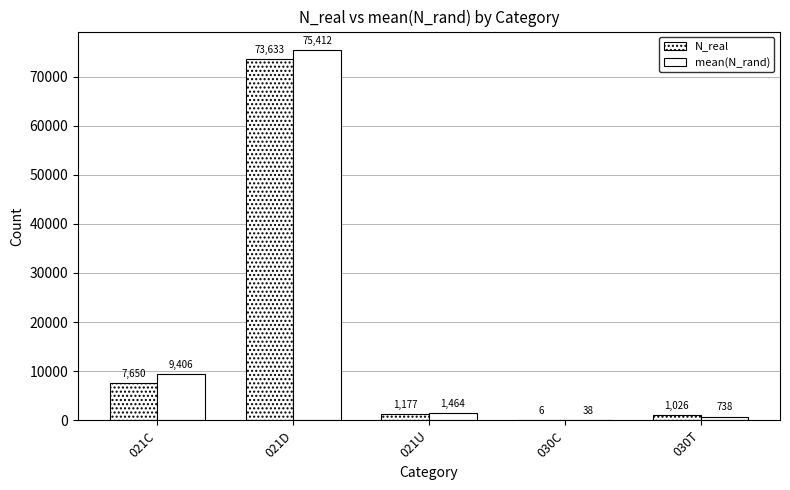

At which category does the chart reach its peak across all series?

021D